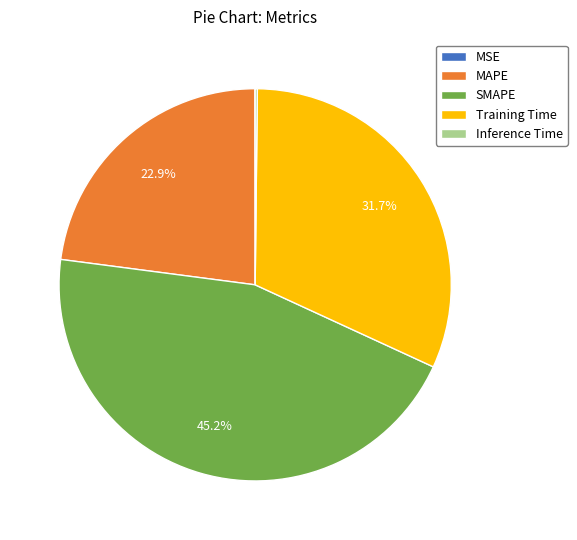

Which has a higher value, MAPE or SMAPE?

SMAPE